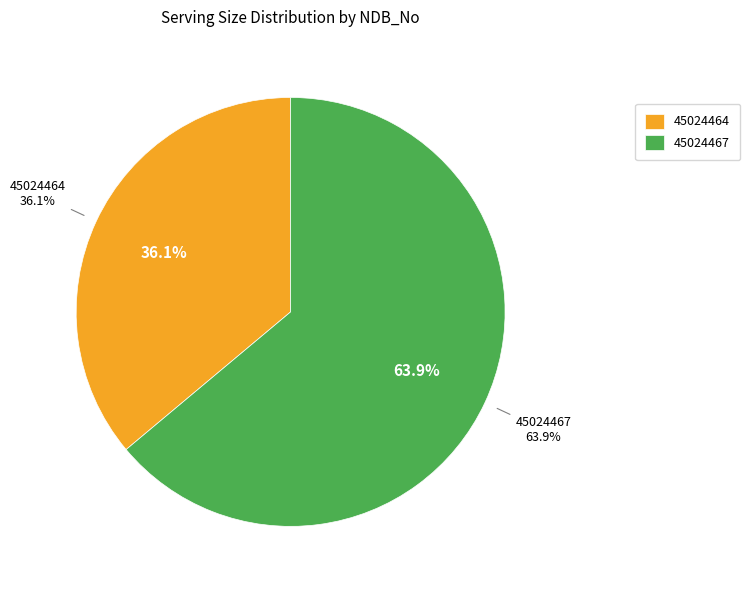

Rank the categories by value from lowest to highest.

45024464, 45024467